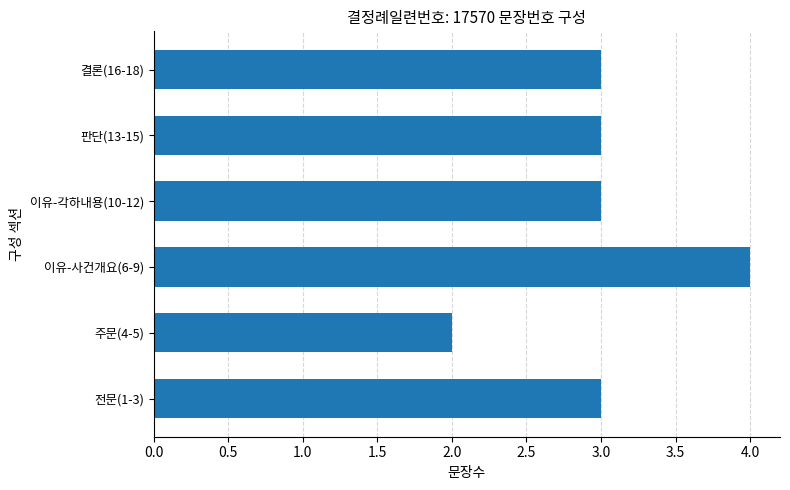

What is the sum of all values?

18